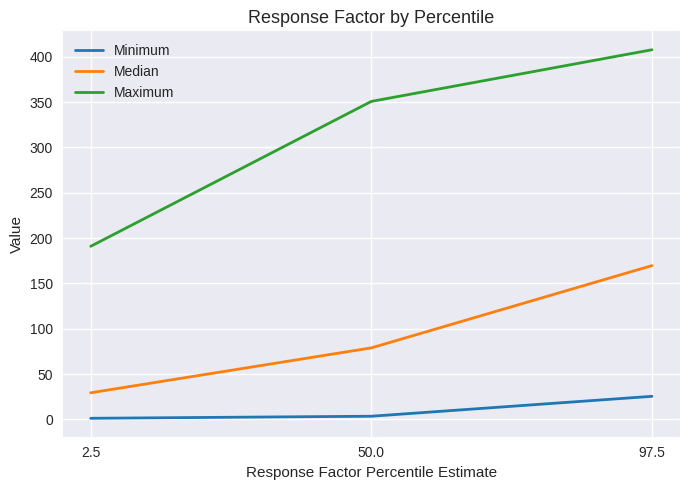

What is the difference between the Minimum values at 97.5 and 2.5?

24.2